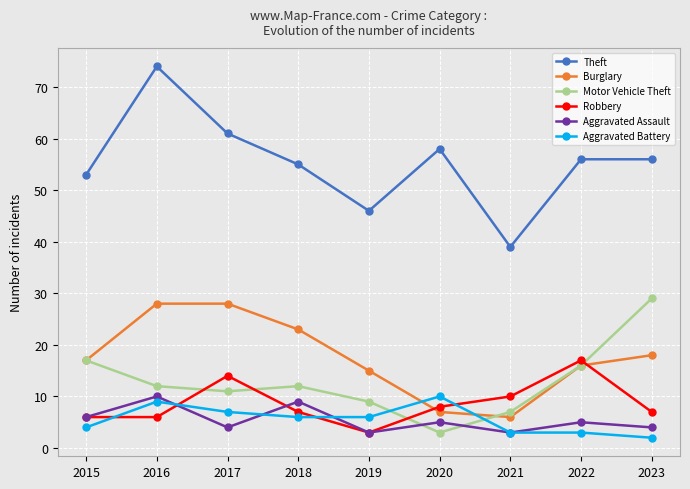

Is it true that Theft equals 23 at 2021?

False